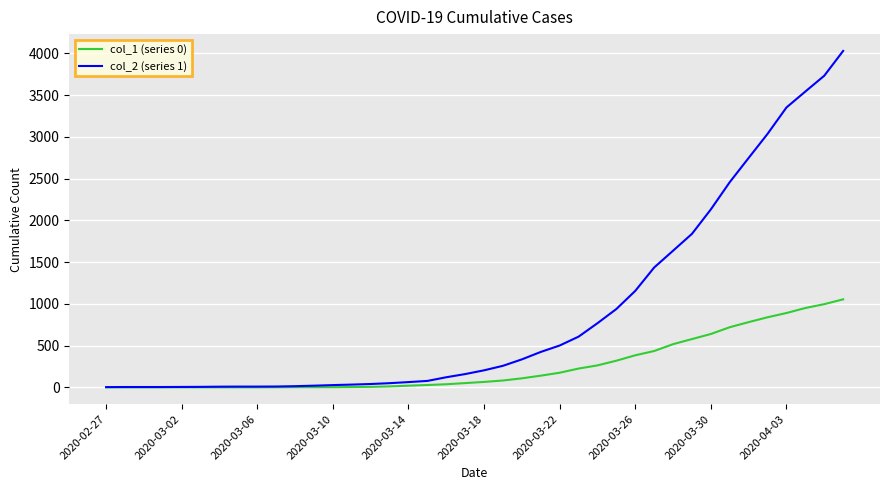

Which series has the largest total across all categories?

col_2 (series 1)